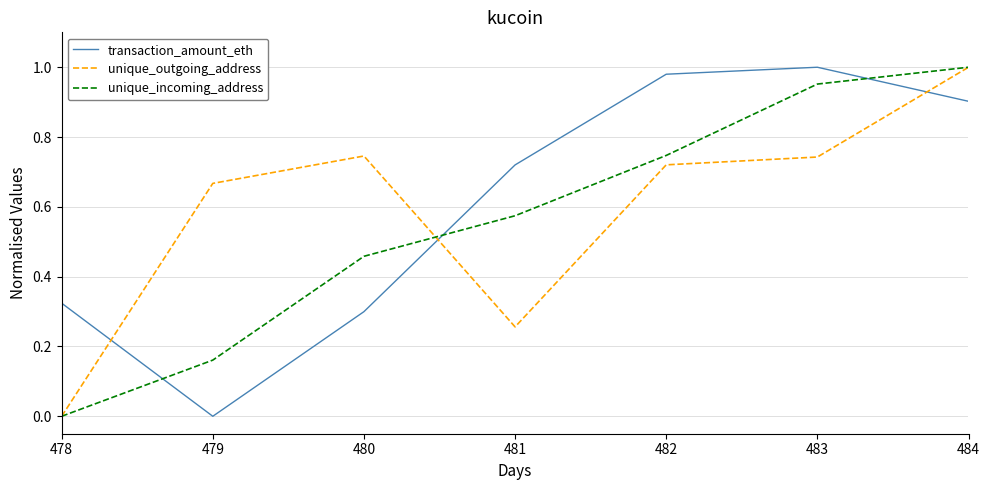

True or false: unique_incoming_address and transaction_amount_eth cross at least once.

True